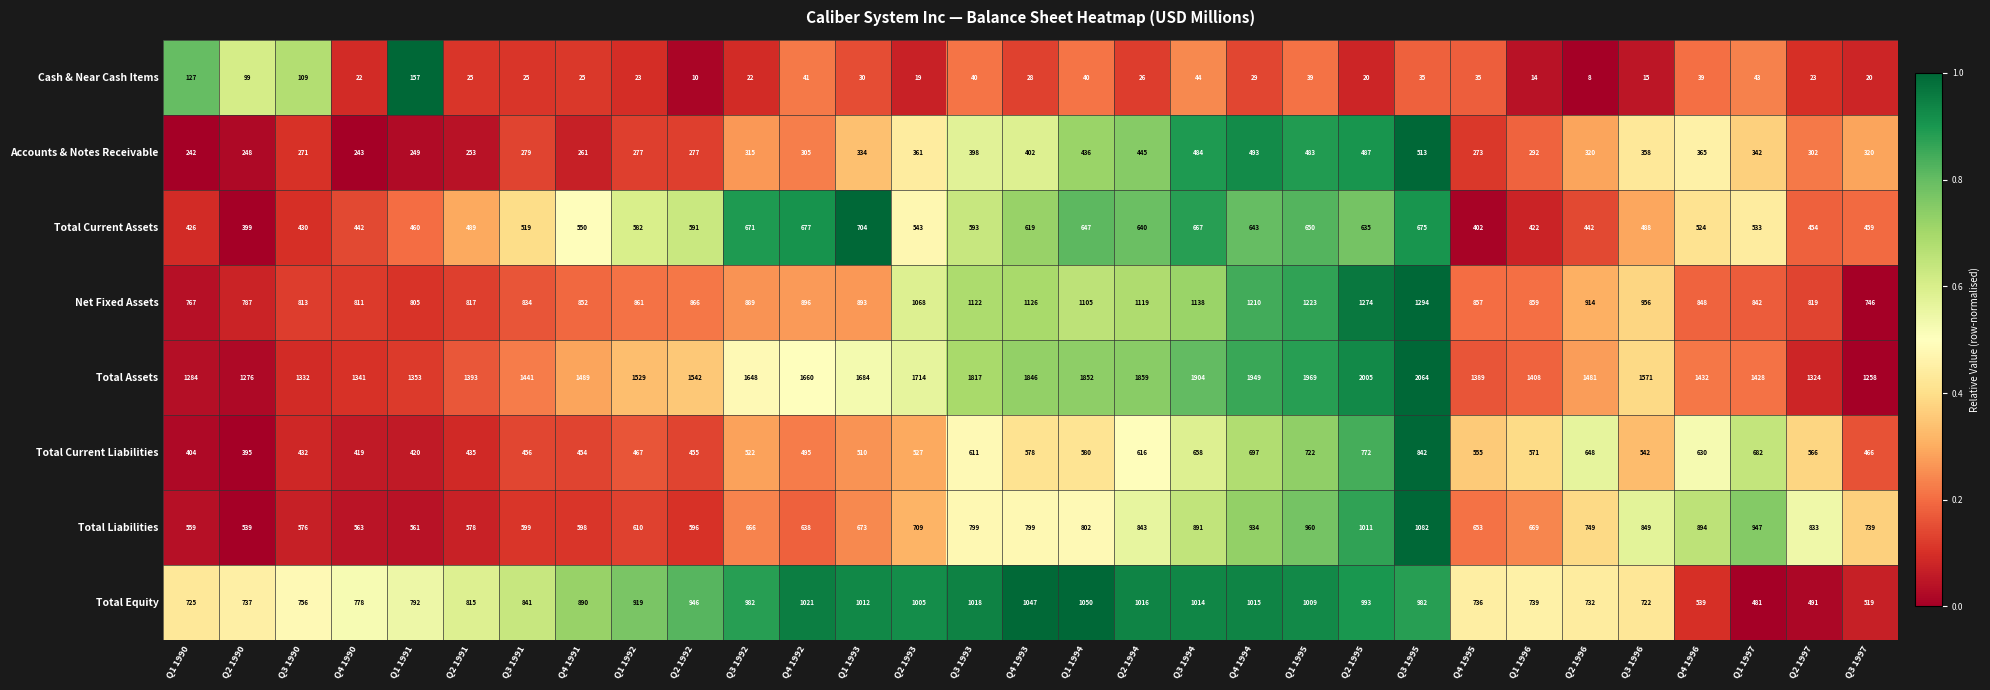

True or false: Net Fixed Assets has a value of 1210 at Q4 1994.

True